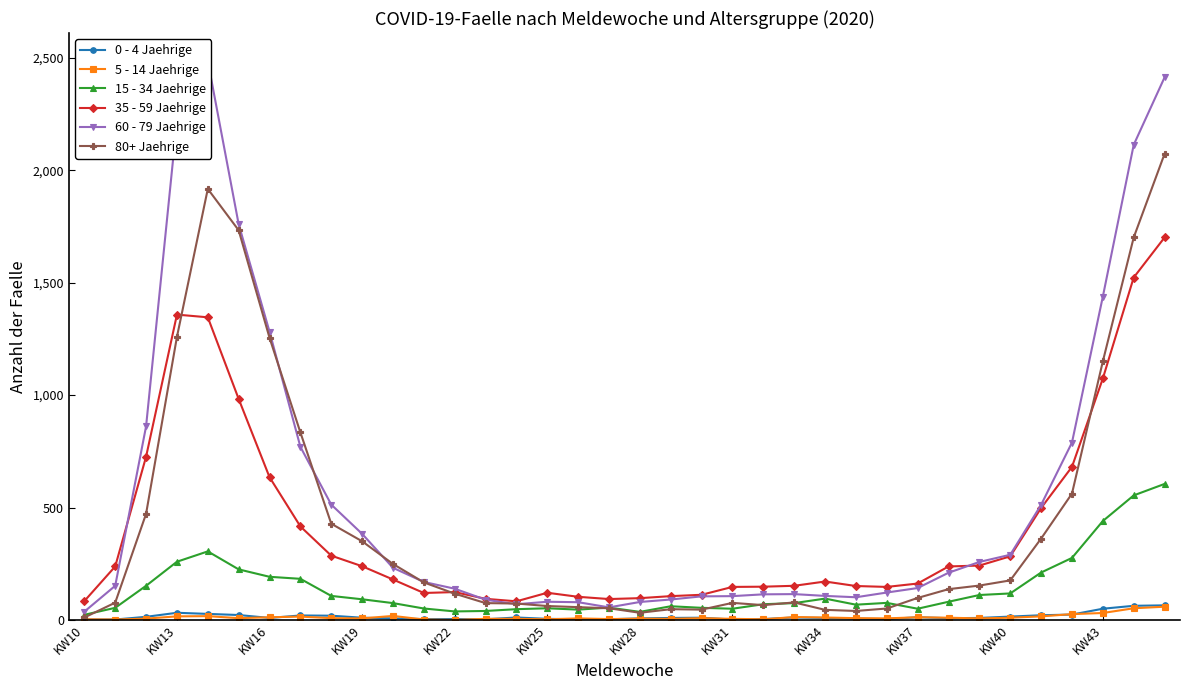

True or false: 5 - 14 Jaehrige has more than 1 interior local peaks.

True